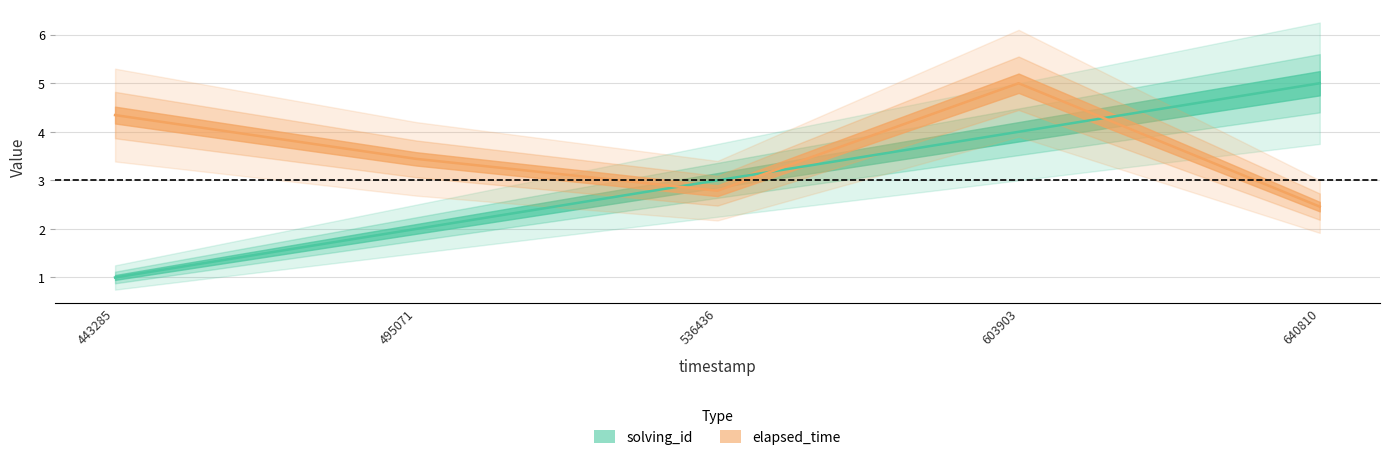

True or false: elapsed_time has a value of 7.6 at 603903.

False